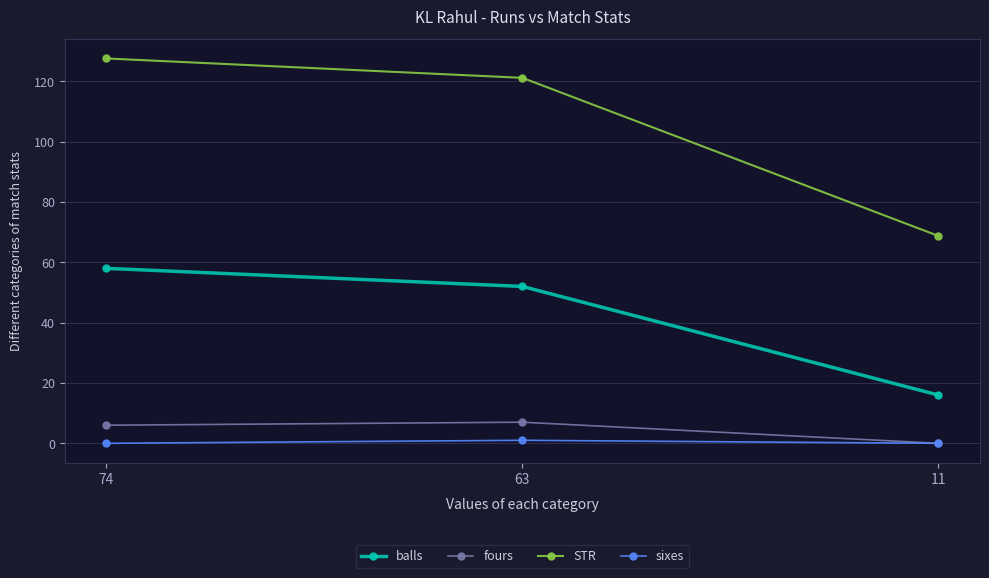

The STR series shows 68.8 at 11. True or false?

True